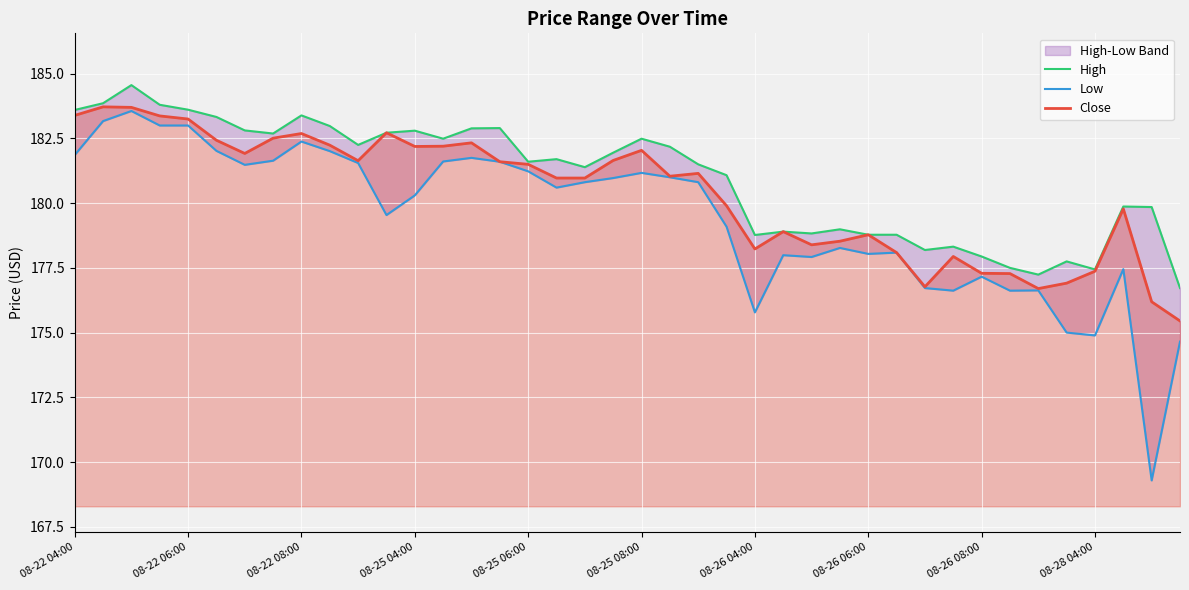

The Close series shows 255.4 at 08-25 06:00. True or false?

False